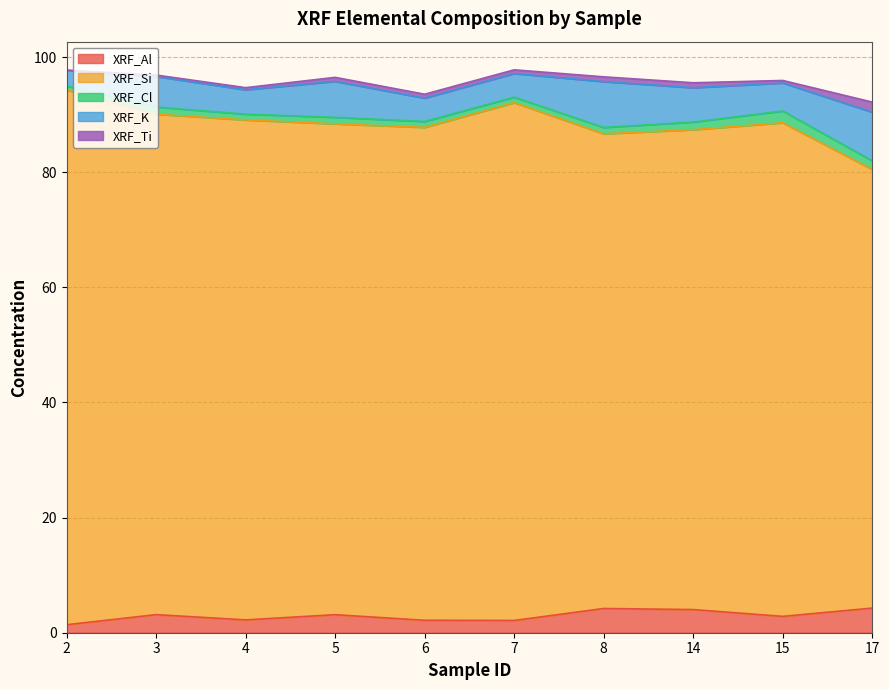

True or false: XRF_Ti and XRF_K cross at least once.

False